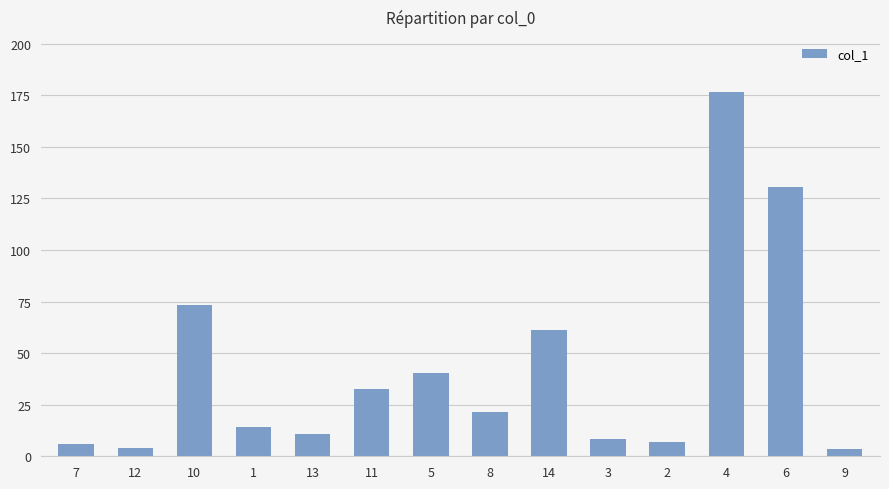

What is the change in value from 13 to 11?

+21.7